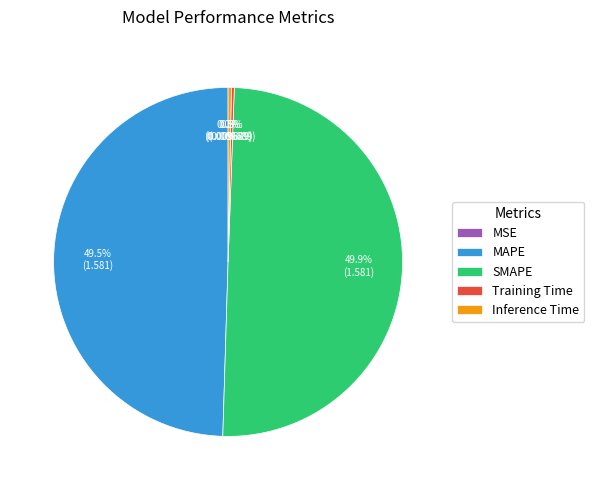

Is Inference Time the majority of the pie?

No